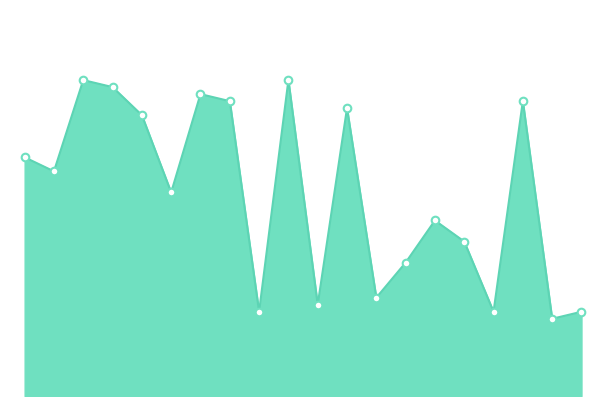

Does the chart have visible grid lines?

No